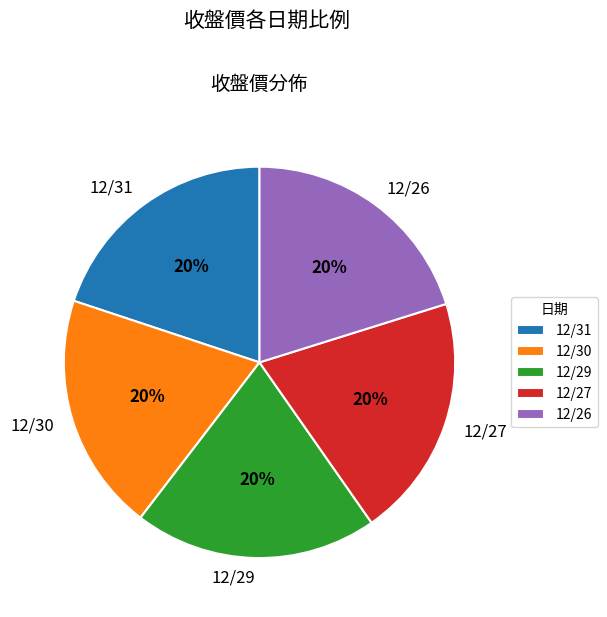

Count the number of slices in the pie.

5